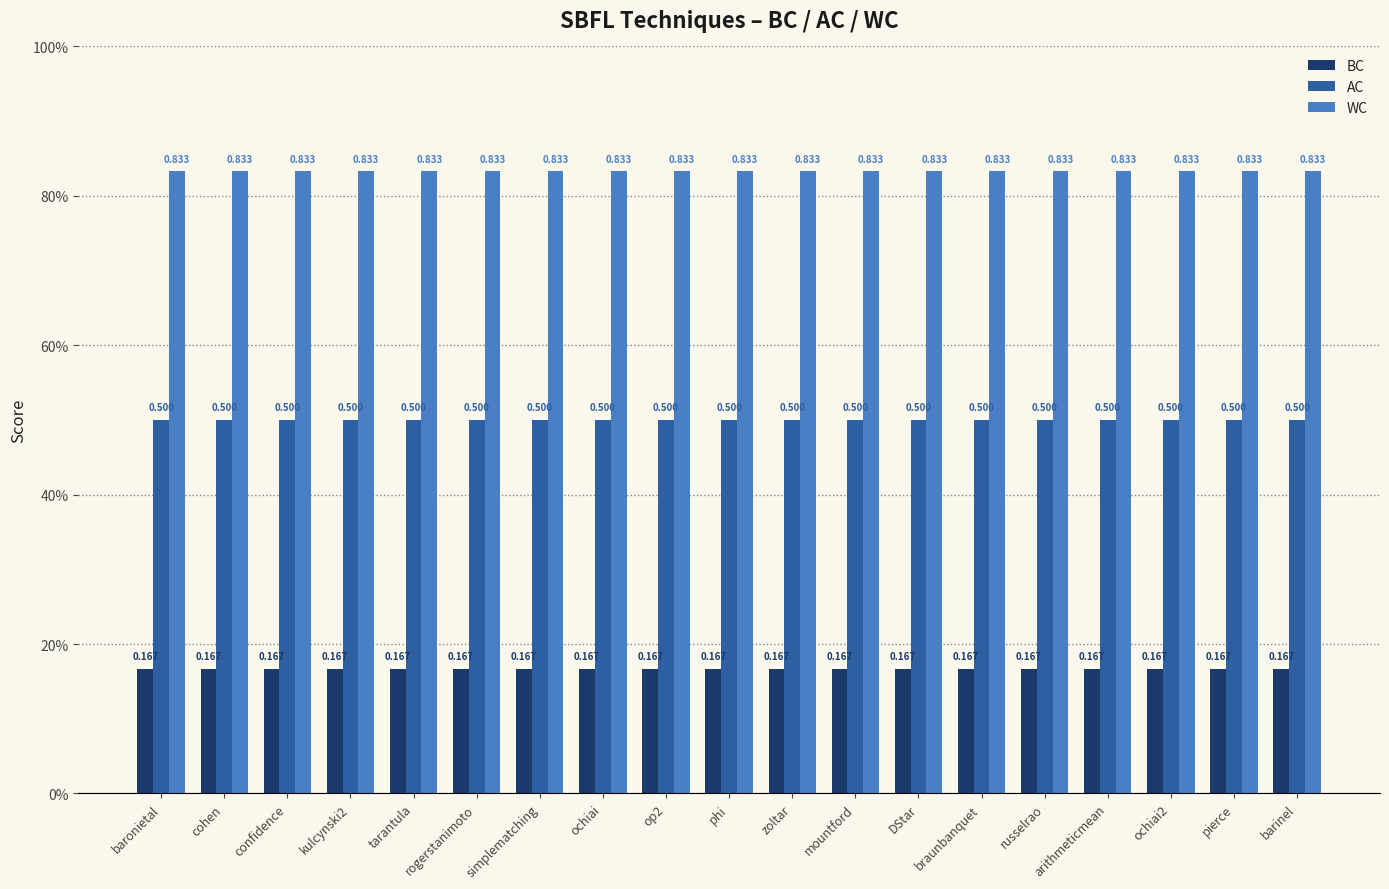

What is the label of the 10th bar from the left?

phi